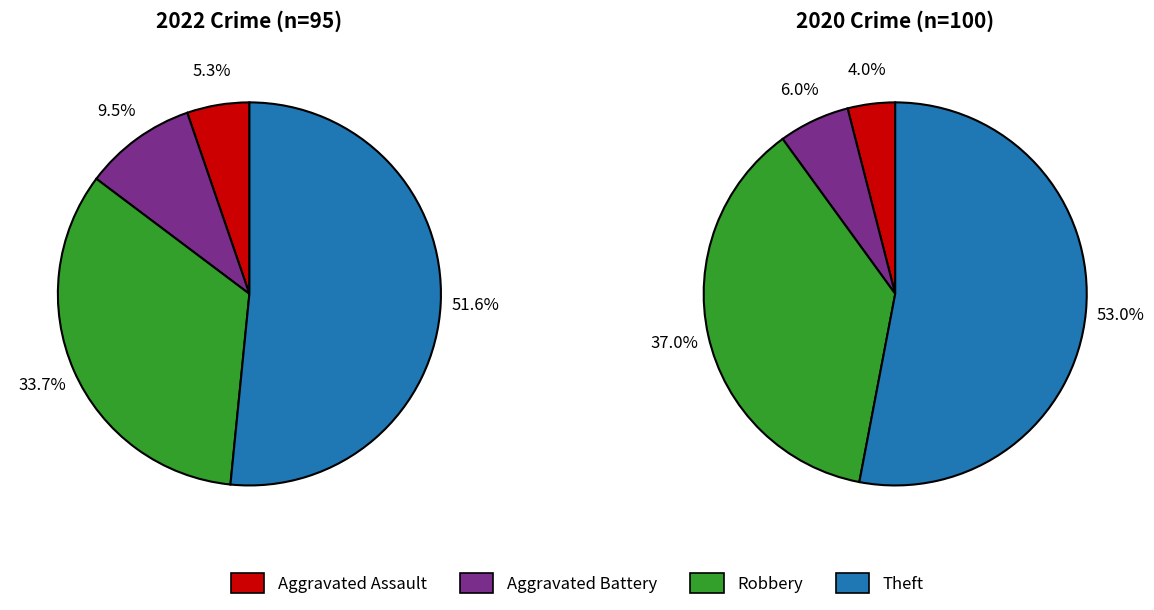

Count the number of slices in the pie.

4